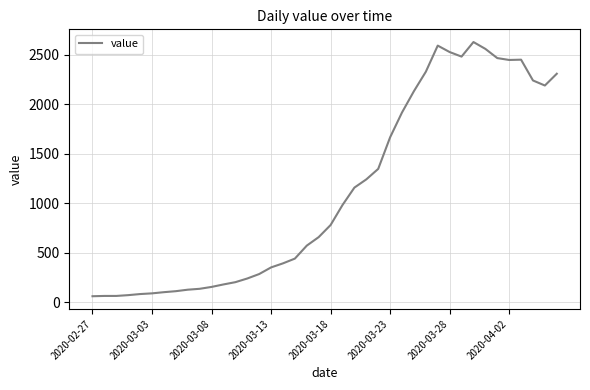

What is the minimum value shown in the chart?

59